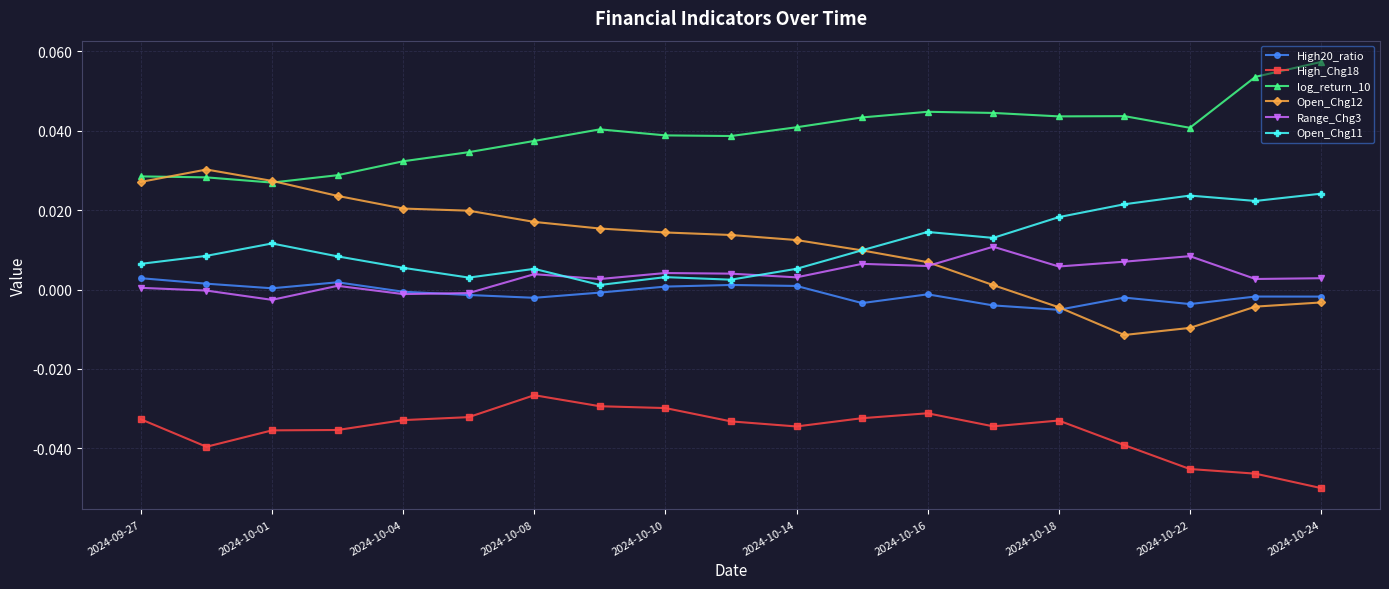

True or false: Open_Chg12 has more than 0 interior local peaks.

True